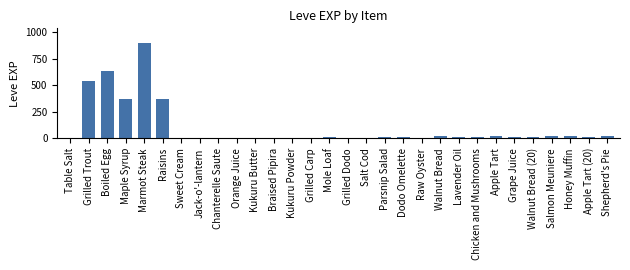

What is the sum of all values?

3040